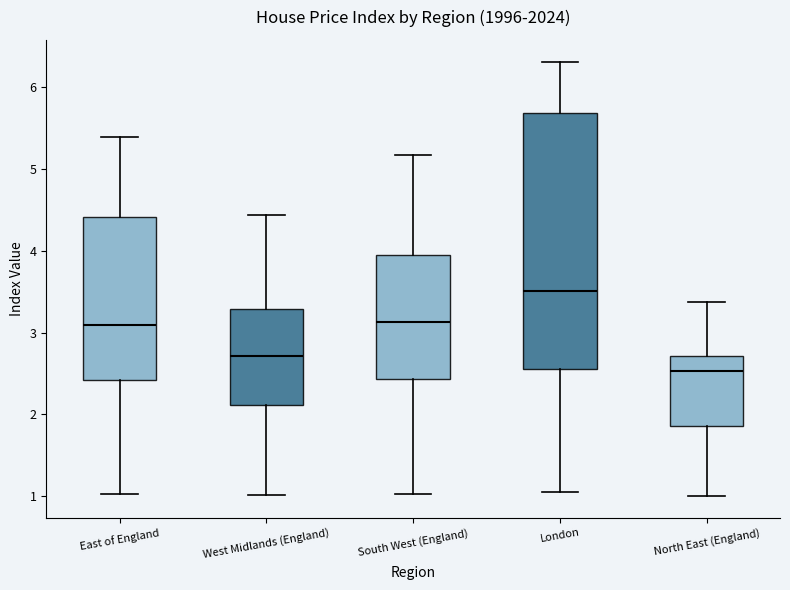

Where does the upper whisker of the box for South West (England) end on the y-axis? The values are not printed on the chart, so give them approximately, as read against the axis.

5.2